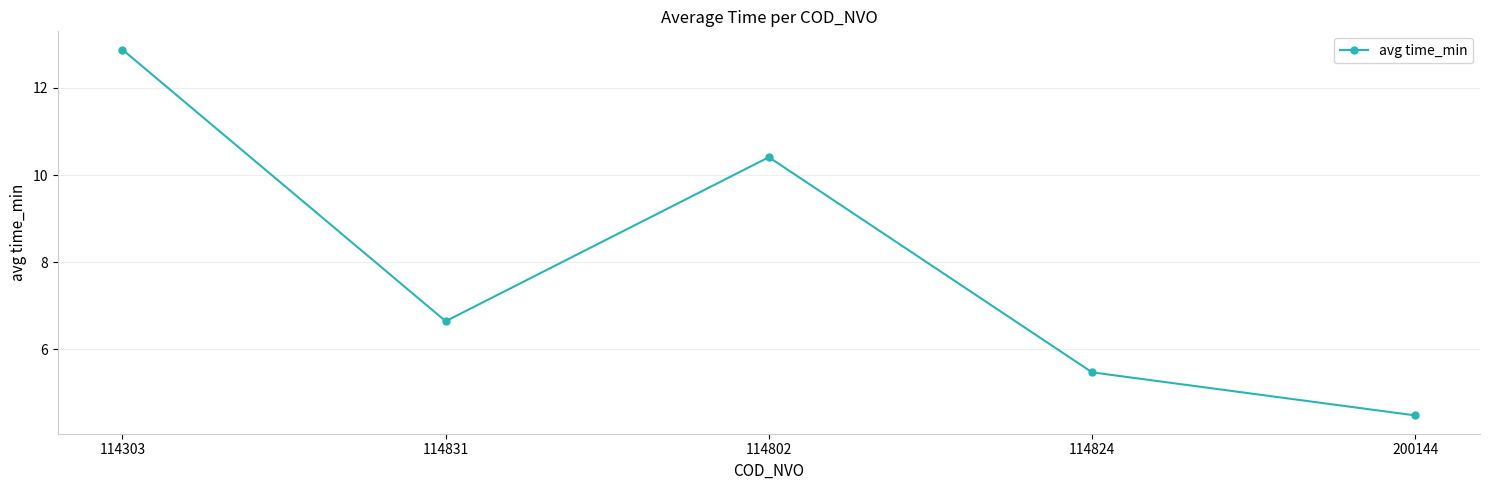

What is the sum of the values at 114303 and 114824?

18.4